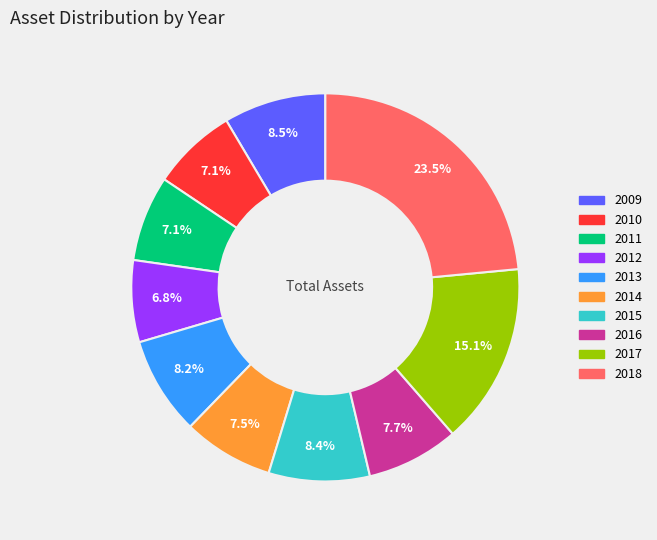

Combined, what portion of the pie is 2013 and 2018?

31.7%